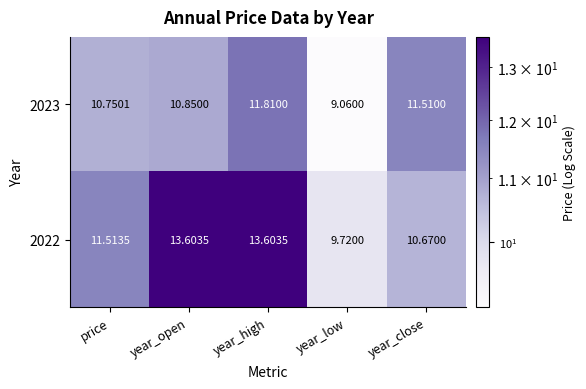

Is the value of 2023 at price greater than the value of 2022 at year_low?

Yes